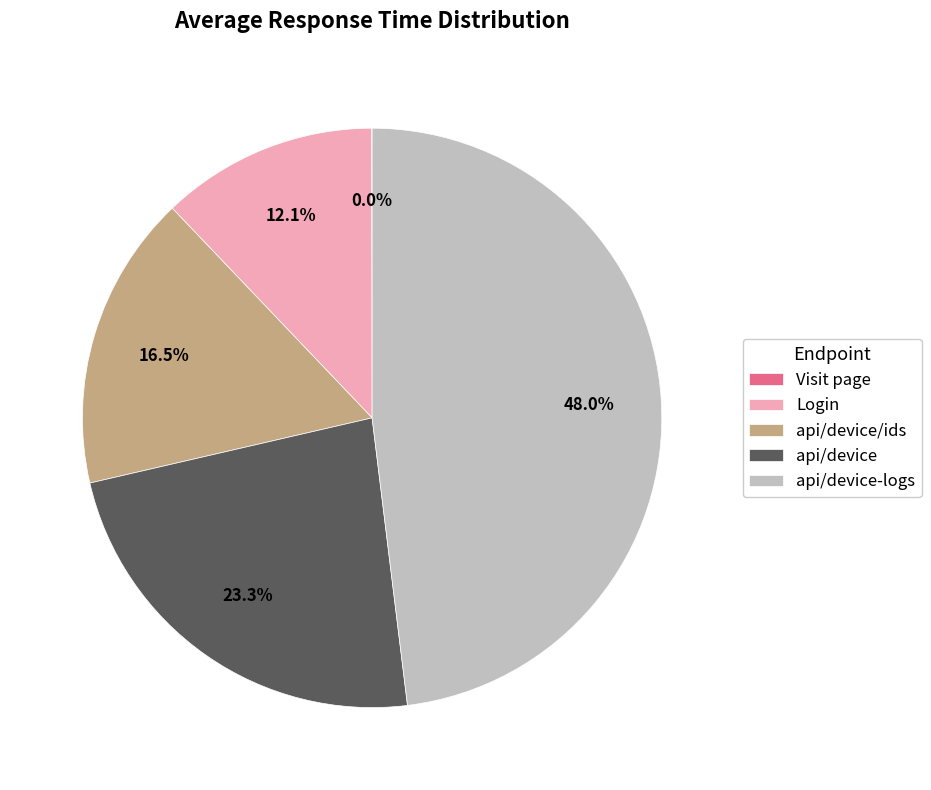

To the nearest percent, what is the combined percentage of Login and api/device-logs?

60%